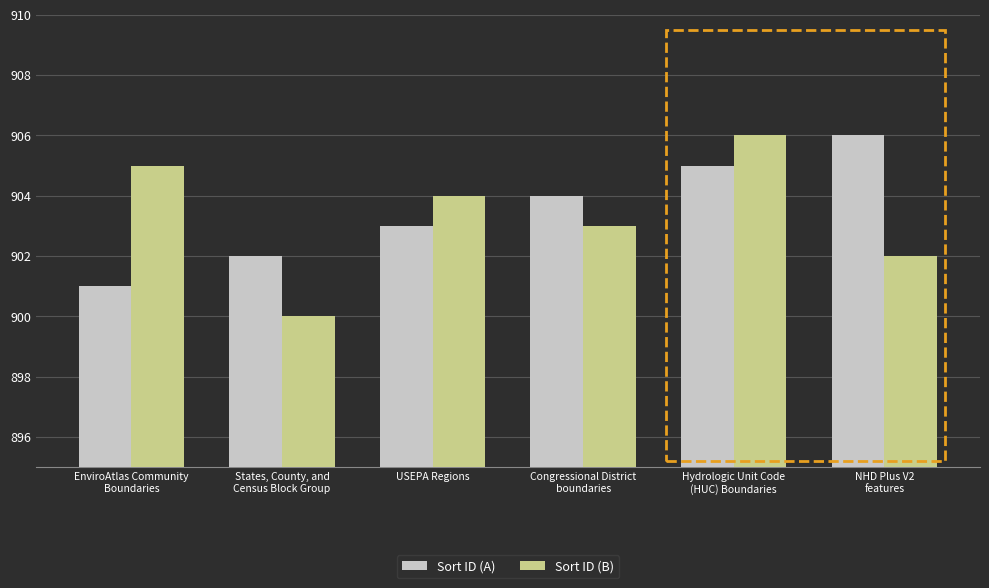

What is the total value across all series at USEPA Regions?

1807